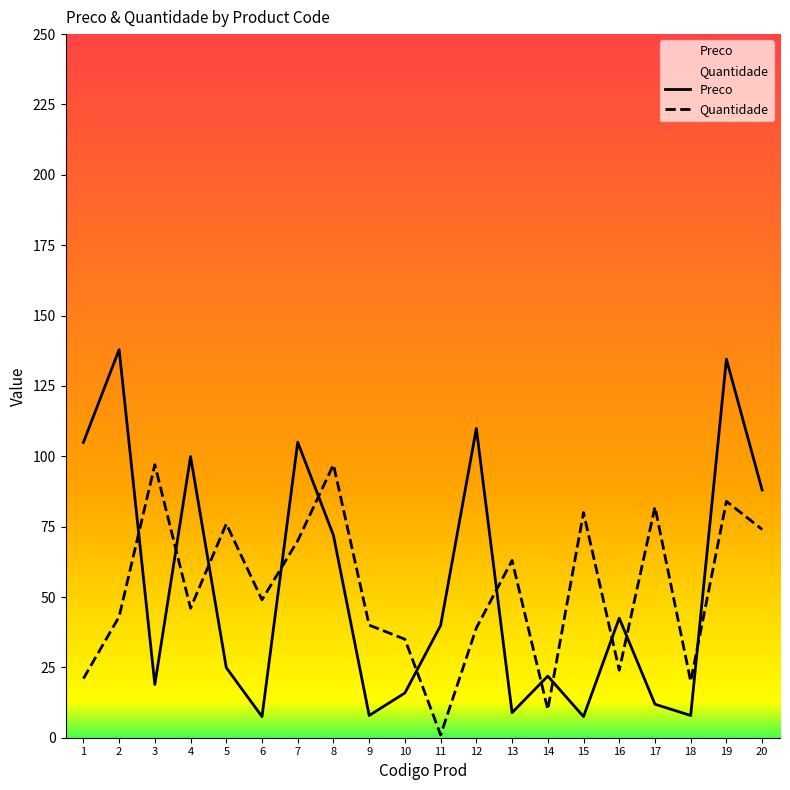

What is the greatest value displayed?

137.9